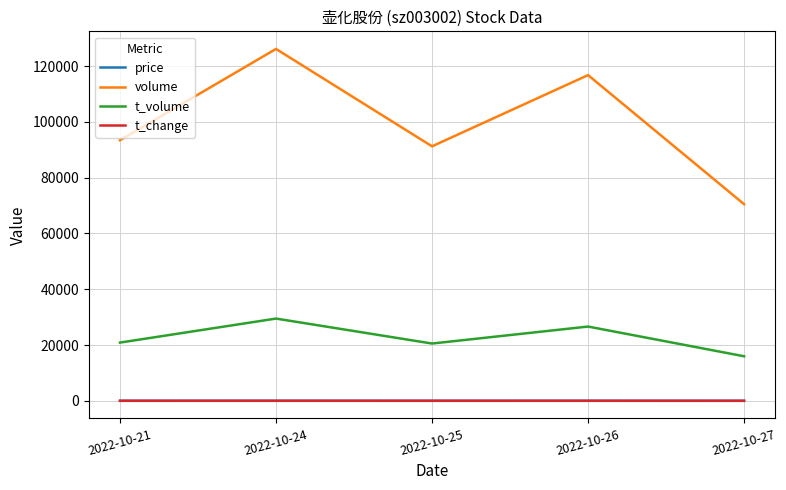

At which category is the sum across all series the highest?

2022-10-24